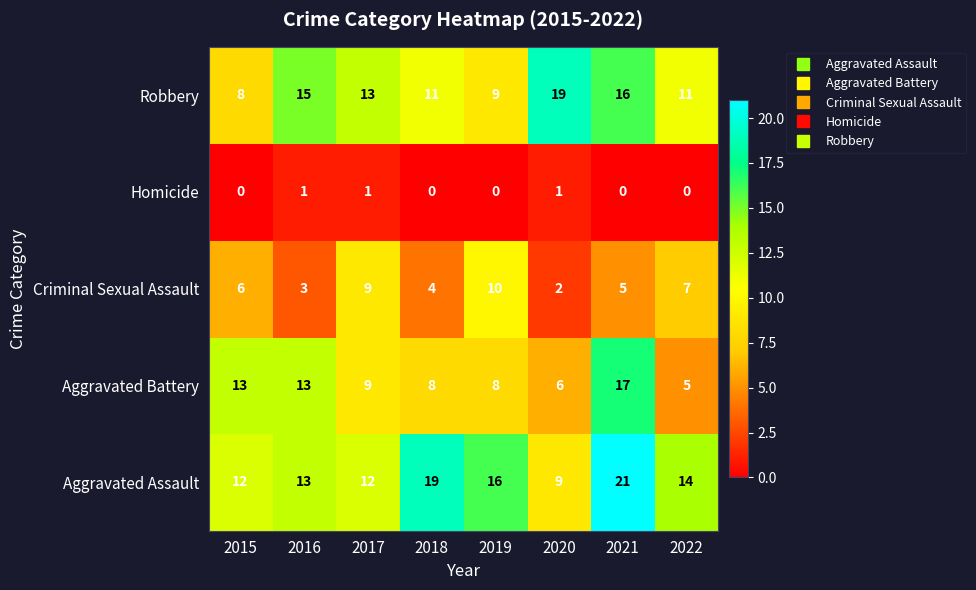

What is the highest value of the Aggravated Assault series?

21